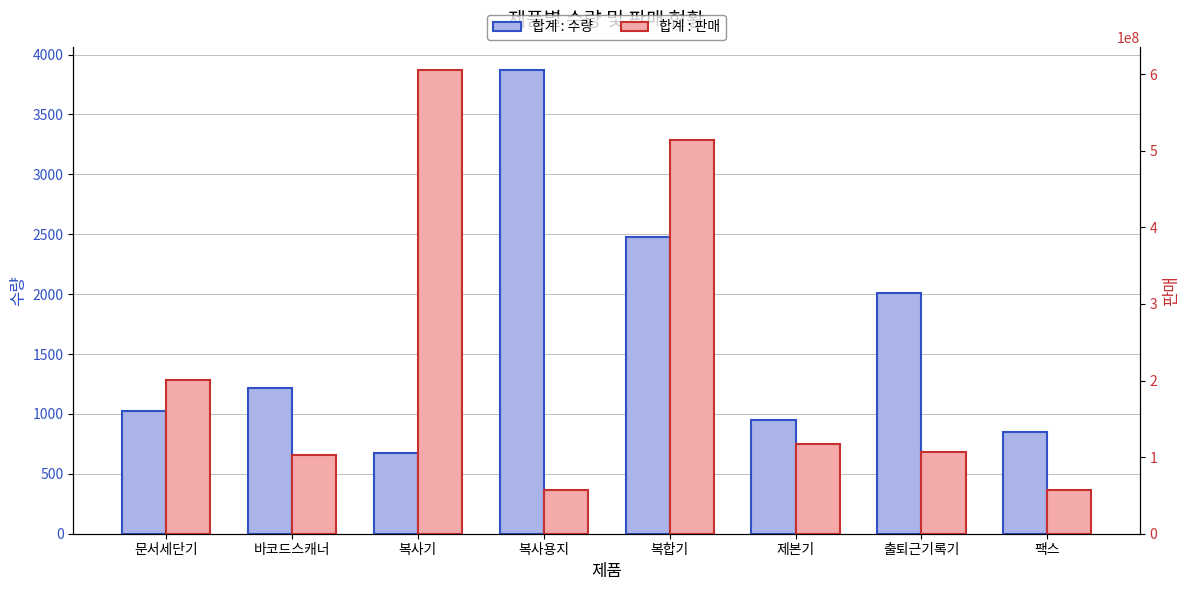

Rank the series by their maximum value, from lowest to highest.

합계 : 수량, 합계 : 판매